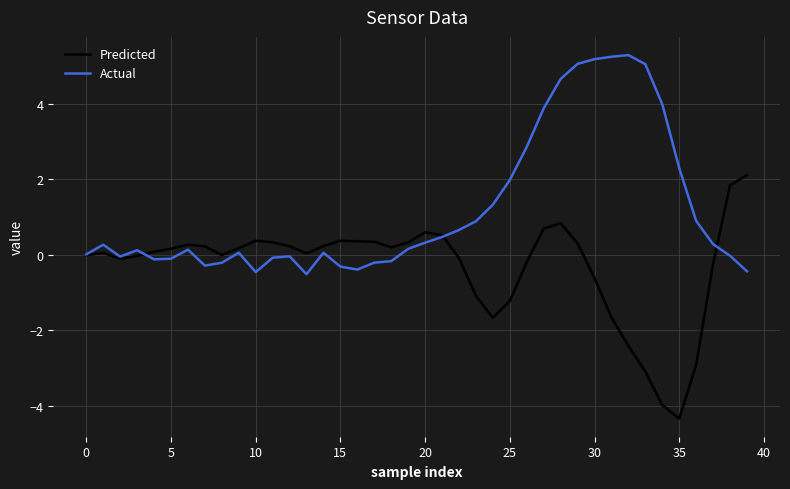

List the series in order of their overall mean, highest first.

Actual, Predicted